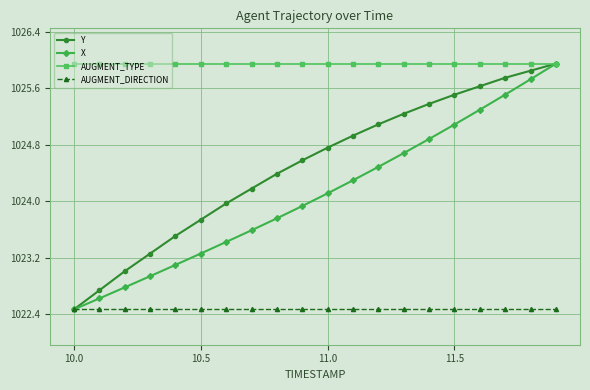

What is the value of the AUGMENT_DIRECTION point at the 18th from the left?

1022.5